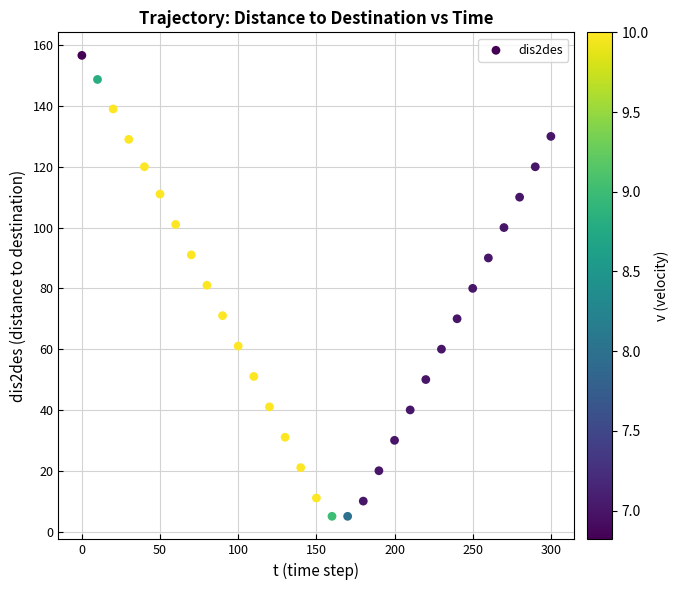

What is the range of X values (max minus min)?

300.0